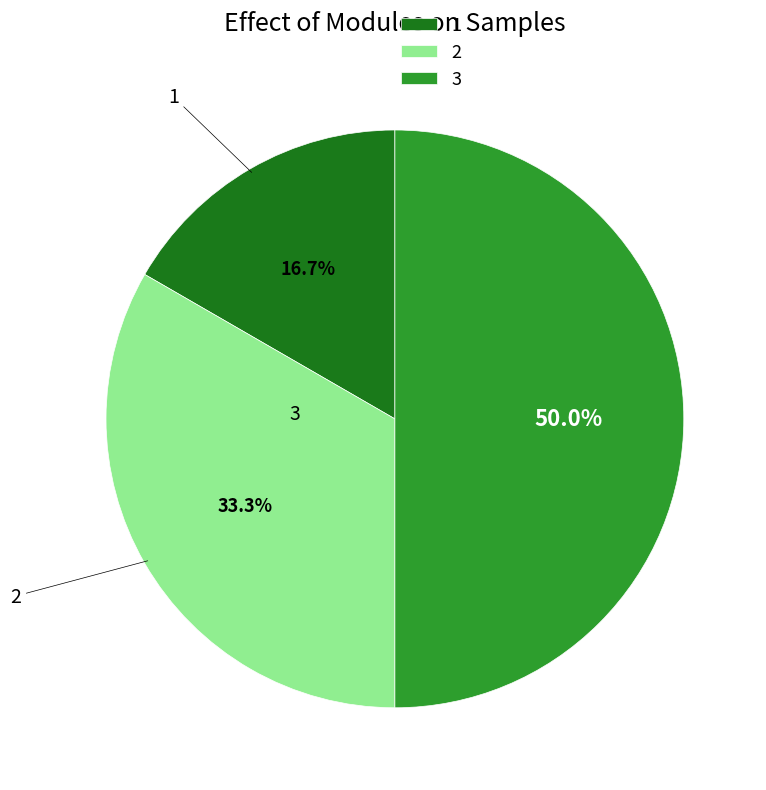

To the nearest percent, what portion does 2 represent?

33%